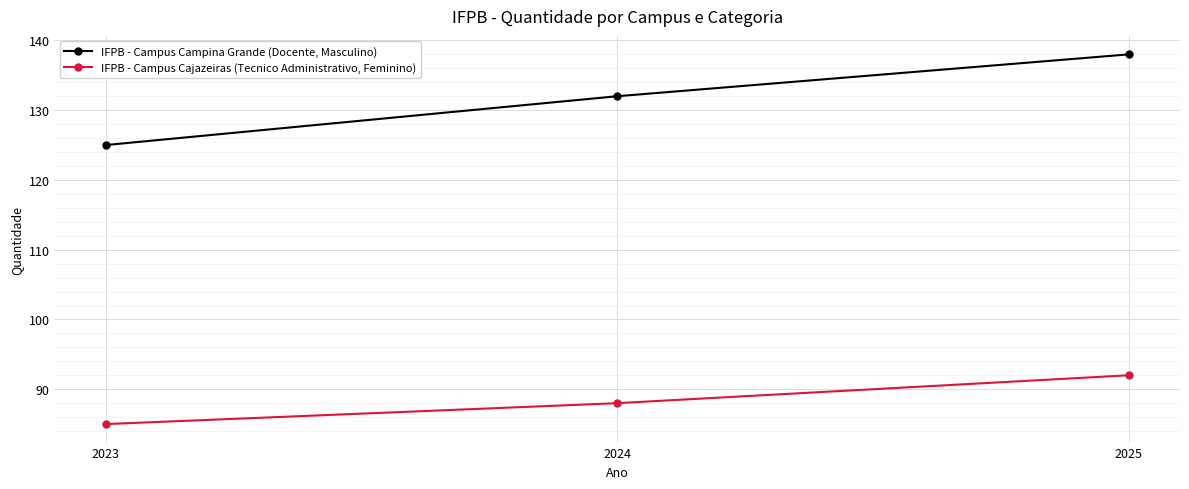

What is the difference between the IFPB - Campus Cajazeiras (Tecnico Administrativo, Feminino) values at 2023 and 2024?

3